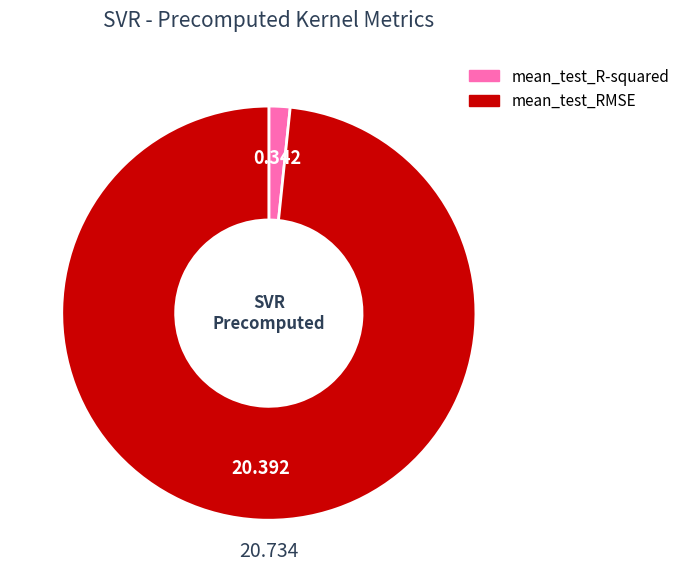

Does mean_test_RMSE represent more than half of the total?

Yes